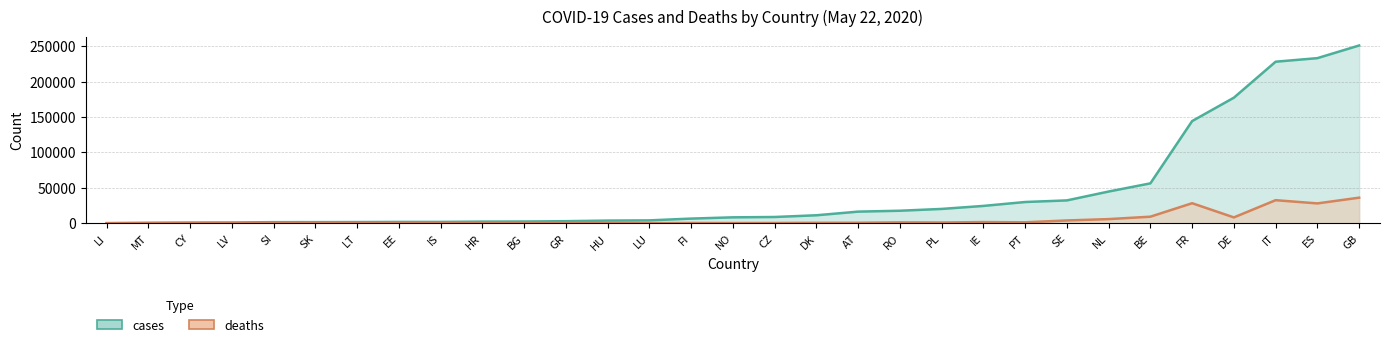

What is the total value across all series at IE?

25974